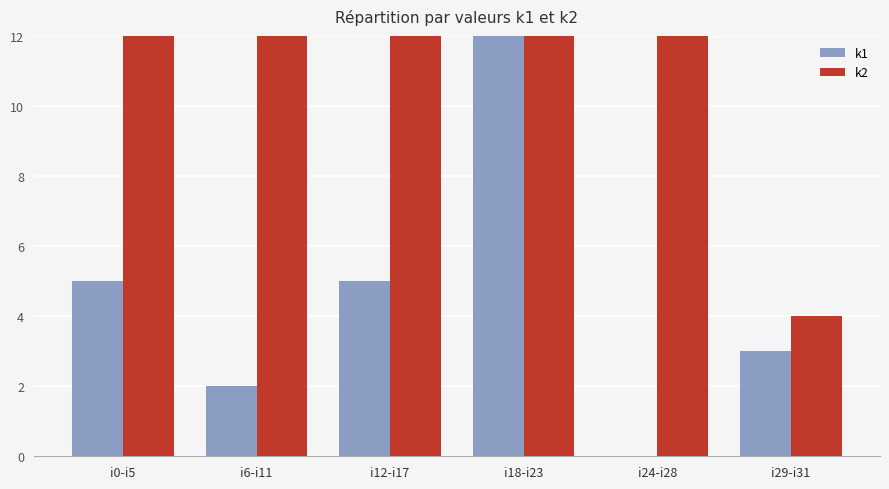

What position from the left is i24-i28?

5